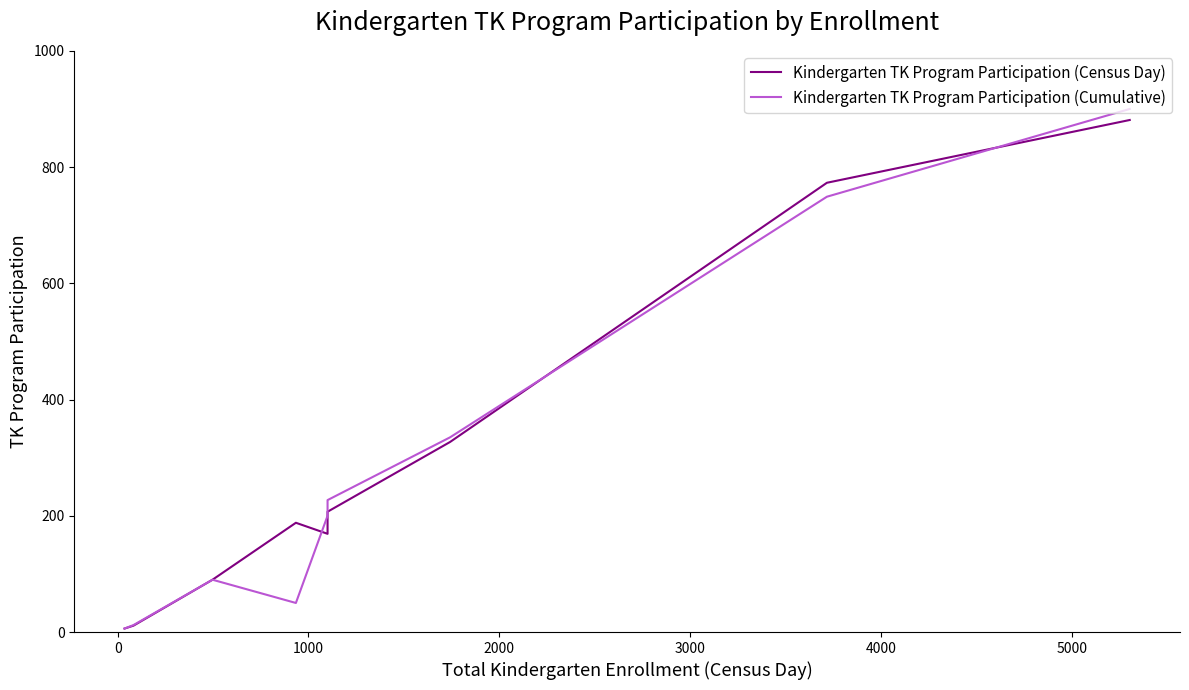

How many interior local valleys does the Kindergarten TK Program Participation (Census Day) series have?

1